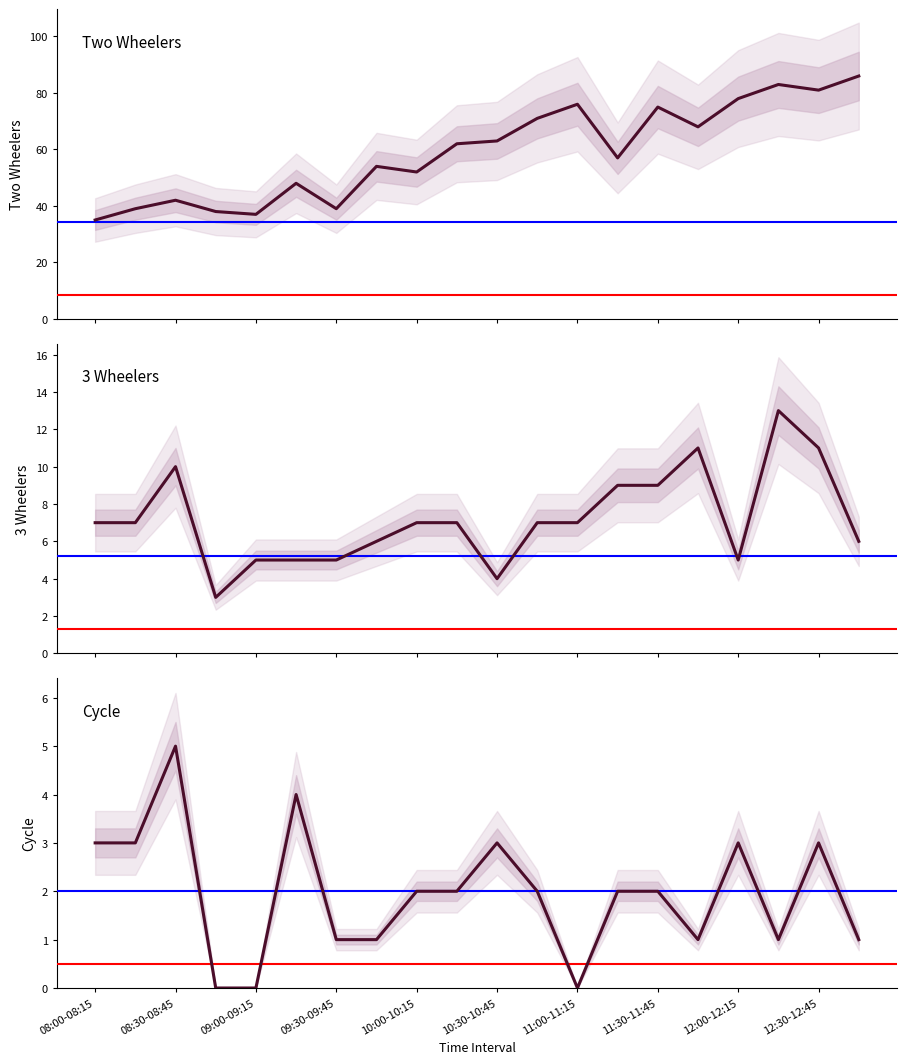

Which series has the widest spread of values?

Two Wheelers